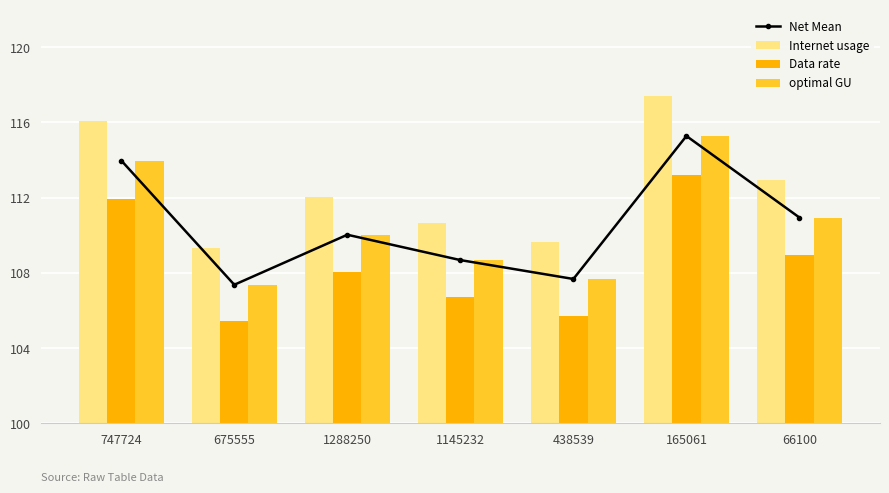

What is the difference between the highest and lowest values at 1288250?

4.0